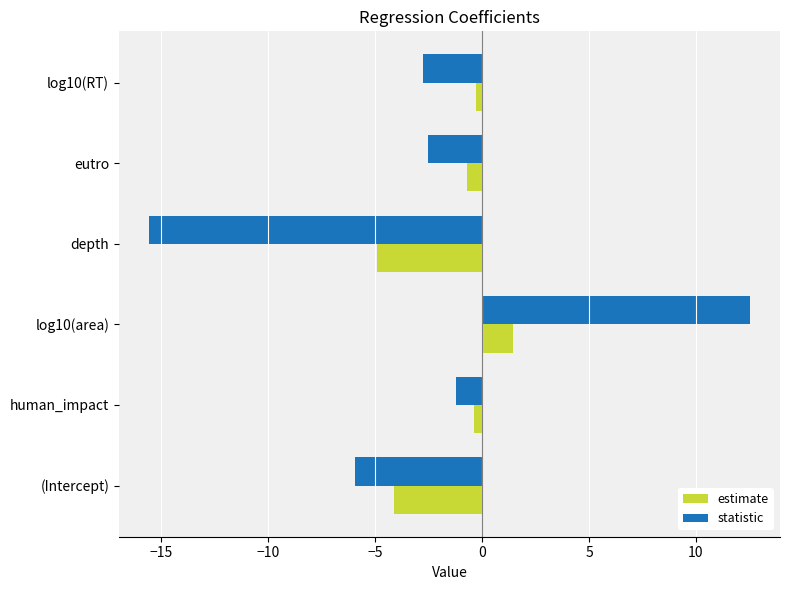

Which series has the largest total across all categories?

estimate